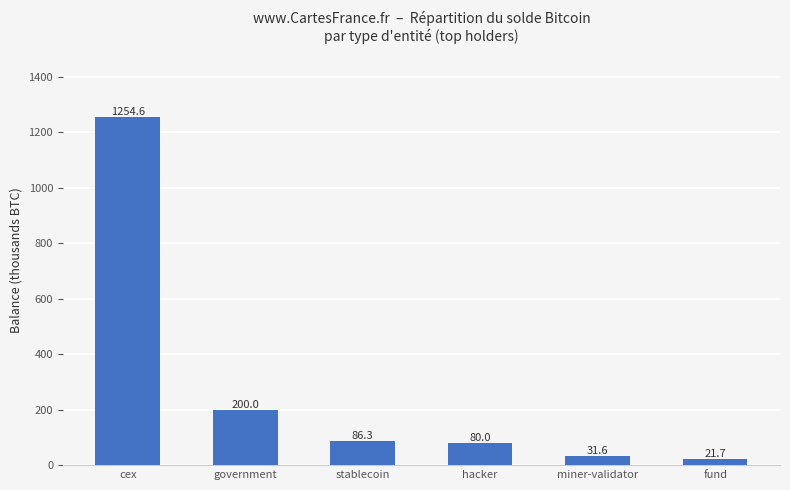

What position from the right is cex?

6